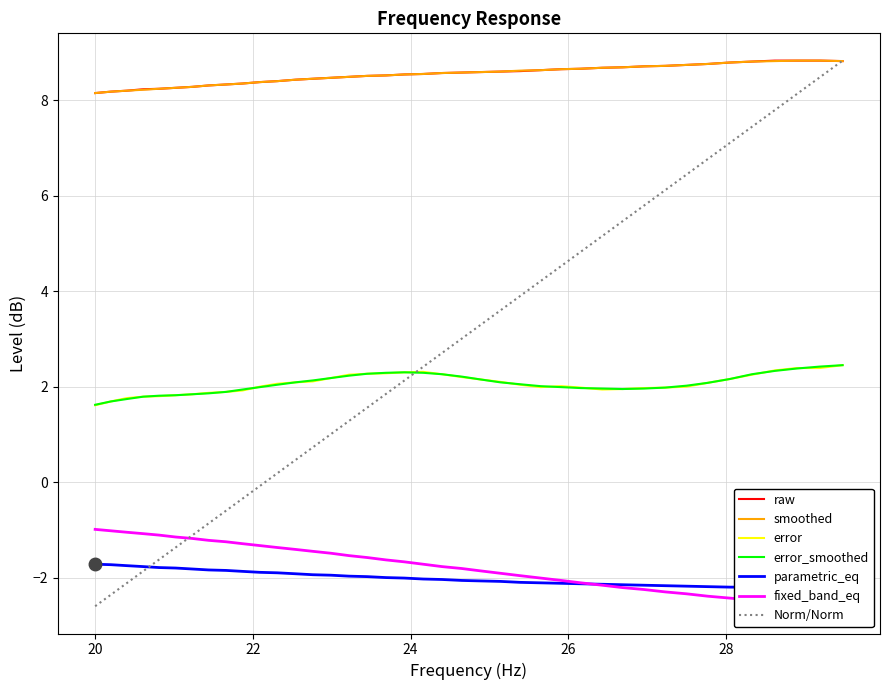

What is the difference between the second highest and minimum values in the parametric_eq series?

0.5